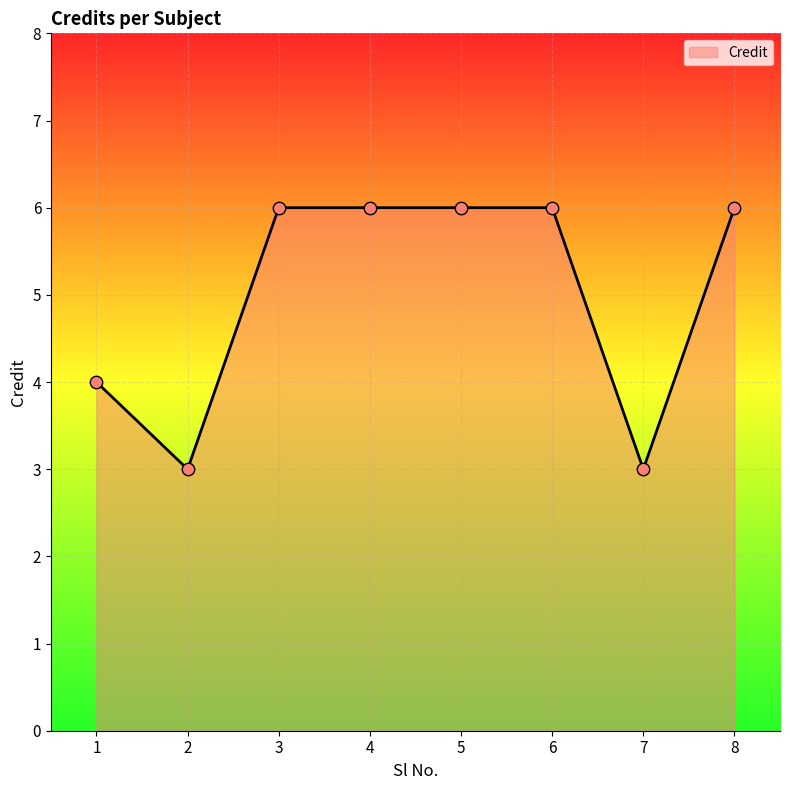

What is the ratio of the value at 1 to the value at 7?

1.3